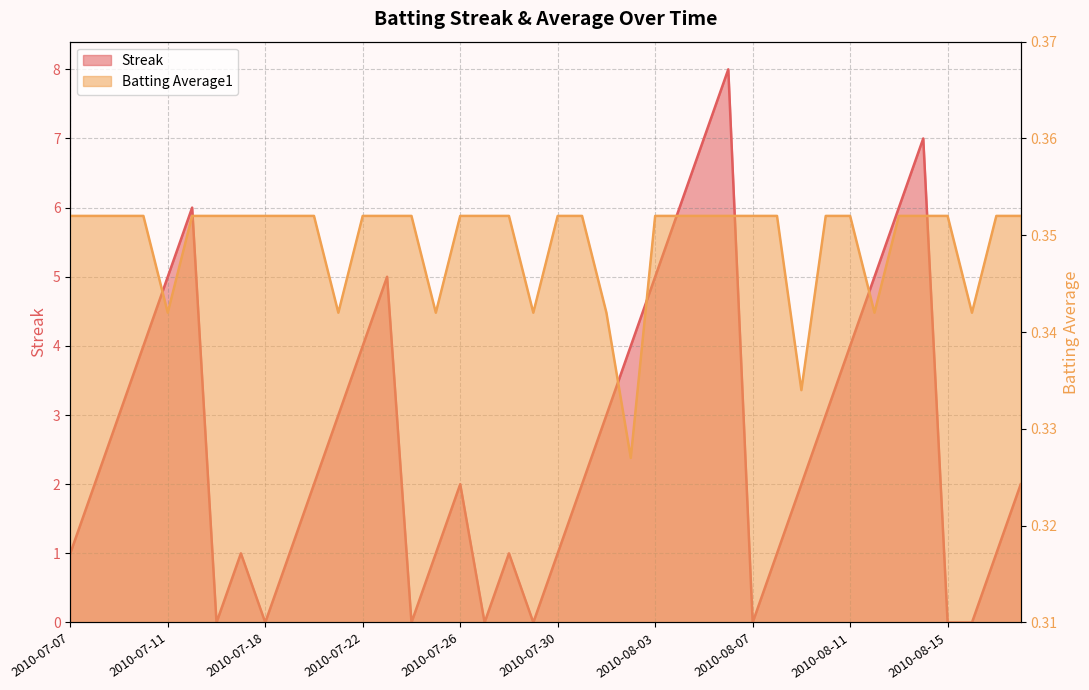

At how many categories does at least one series exceed 5?

6